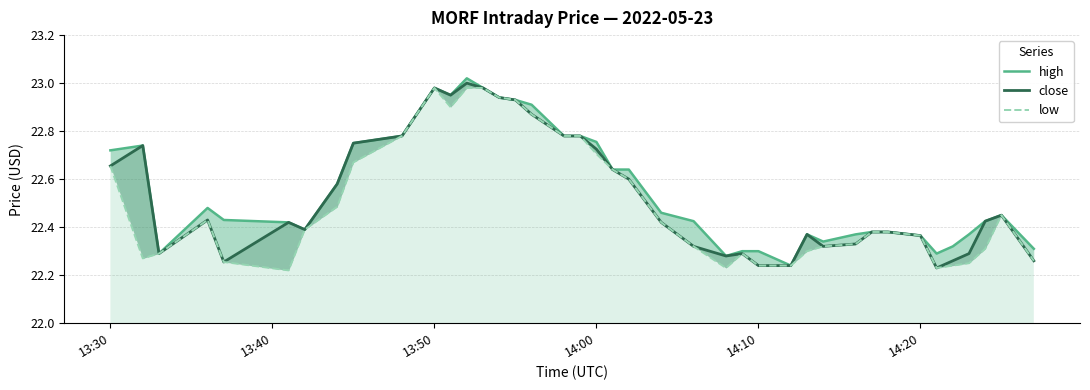

What are all the series names shown in the legend?

high, close, low